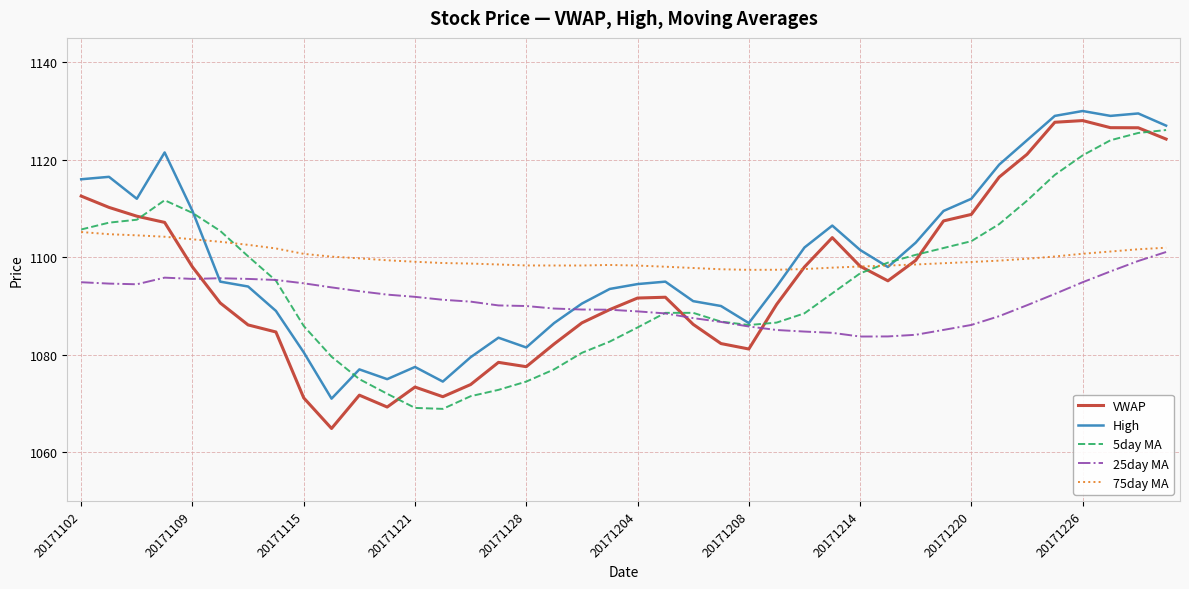

Which series has the largest range (max minus min)?

VWAP